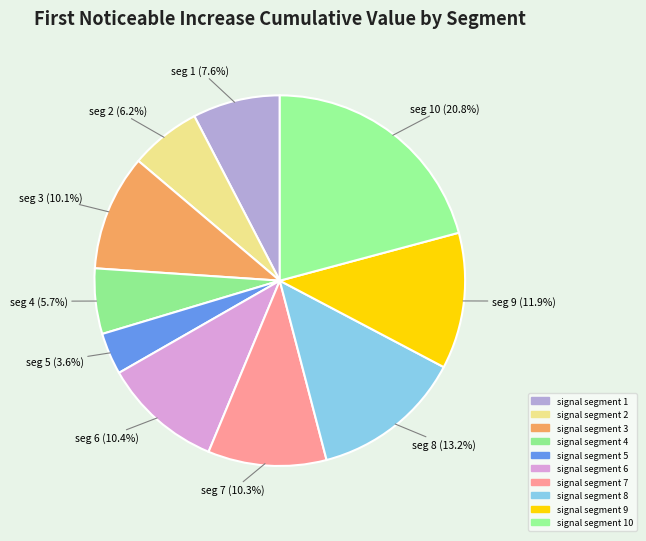

Is there any slice that represents more than half of the pie?

No